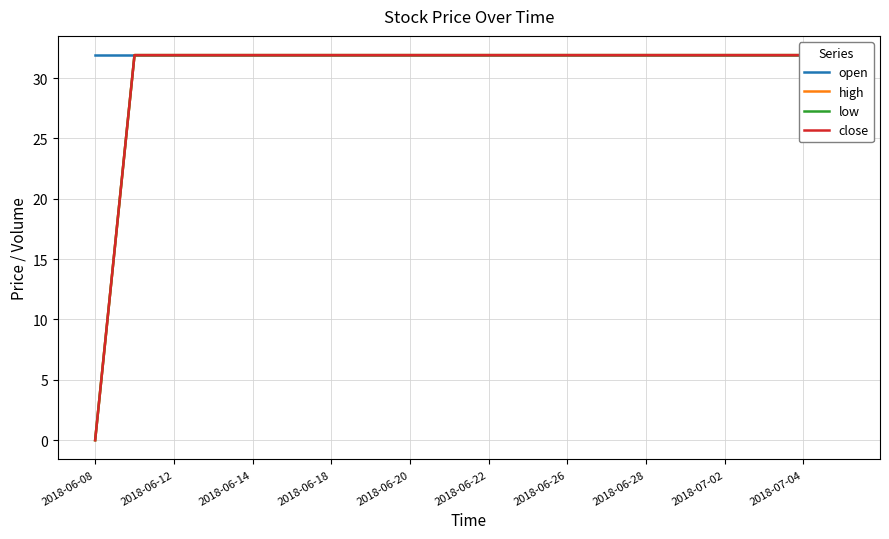

What is the sum of the close values at 12 and 2018-06-28?

63.8